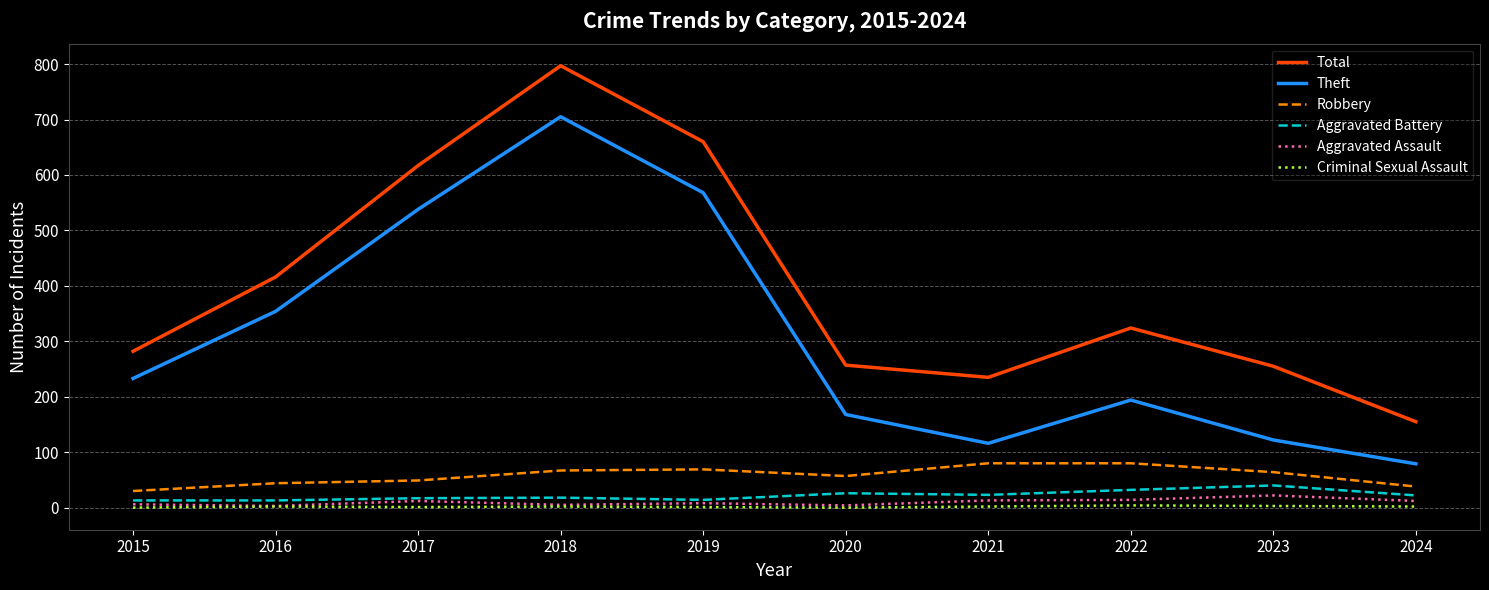

What is the lowest value of the Robbery series?

30